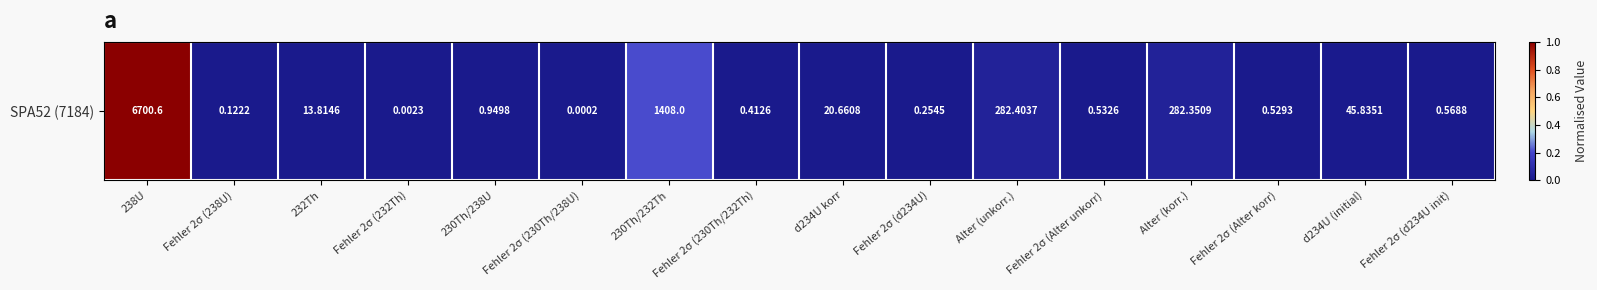

True or false: the data shows 0.0 at d234U korr.

False